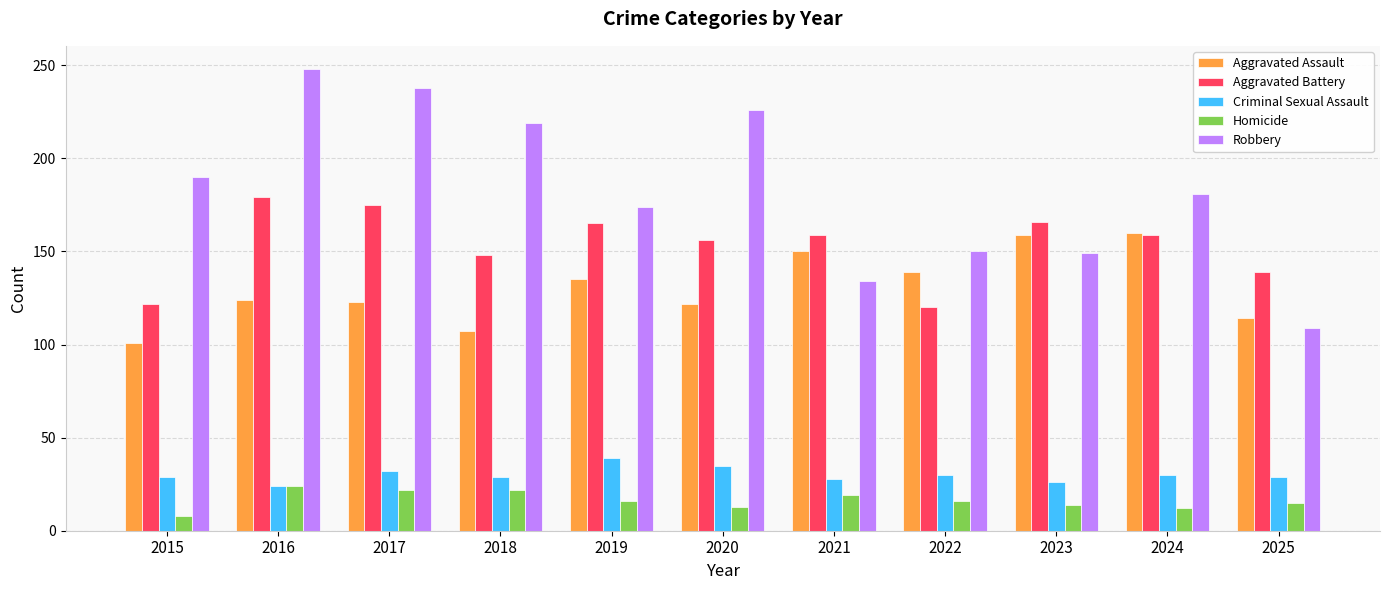

Is the value of Homicide at 2018 greater than the value of Aggravated Assault at 2025?

No